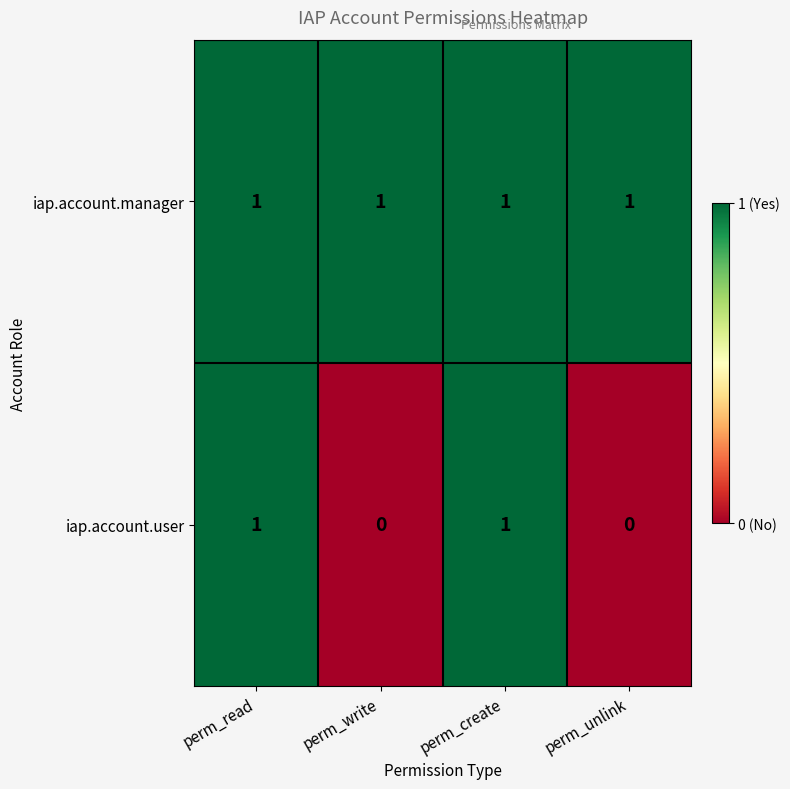

Is it true that iap.account.user equals 0 at perm_write?

True